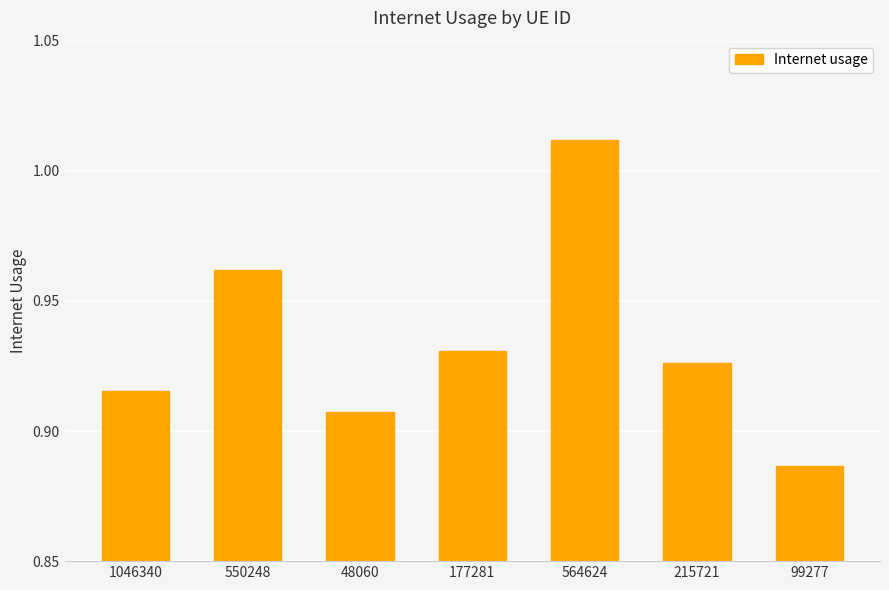

The chart shows a value of 0.2 at 48060. True or false?

False